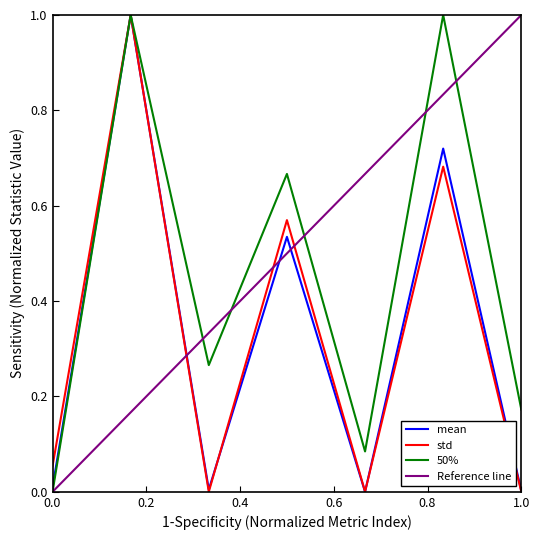

True or false: Reference line and std cross at least once.

True